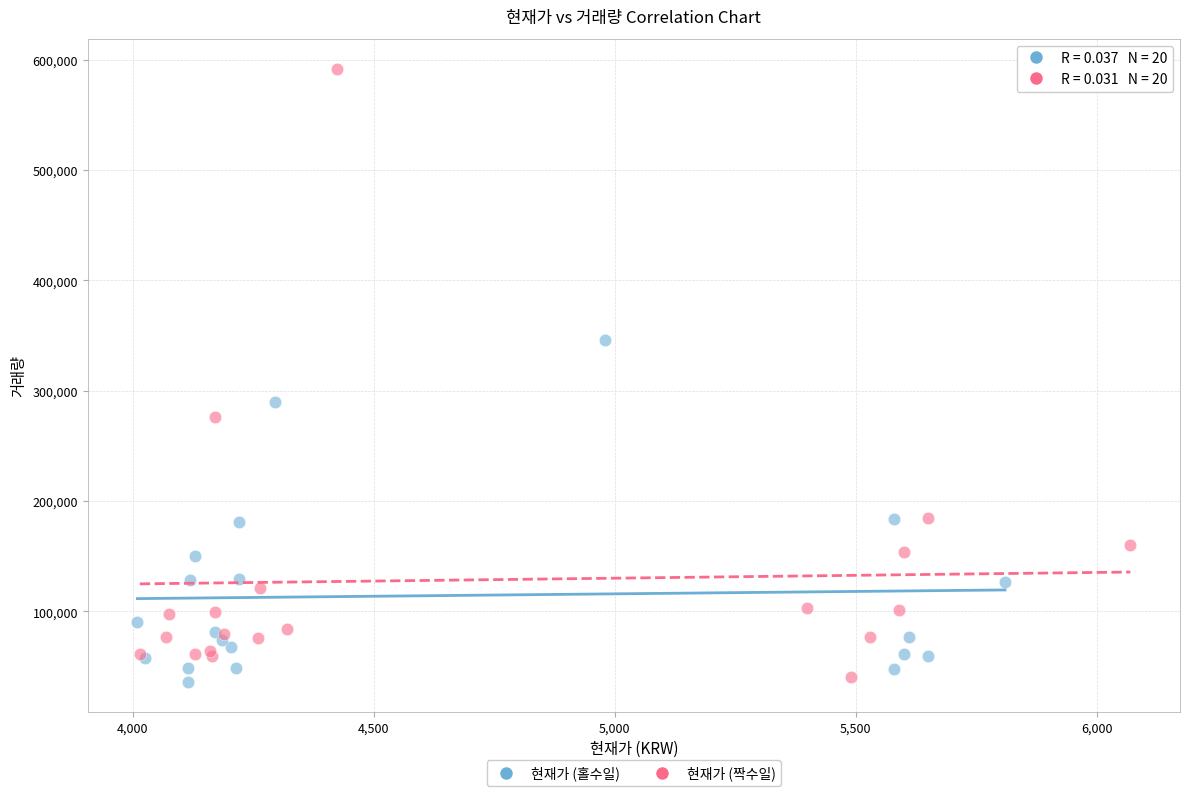

Which series has the largest Y range (max minus min)?

현재가 (짝수일)